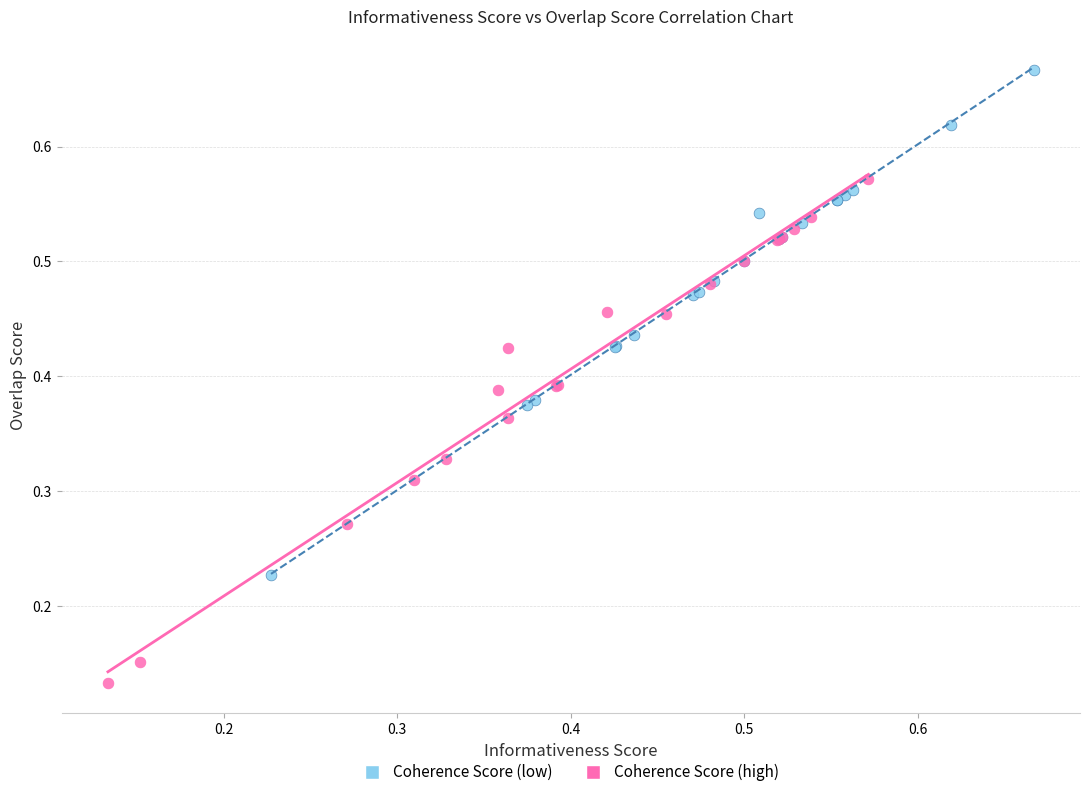

Which series contains the highest Y value?

Coherence Score (low)